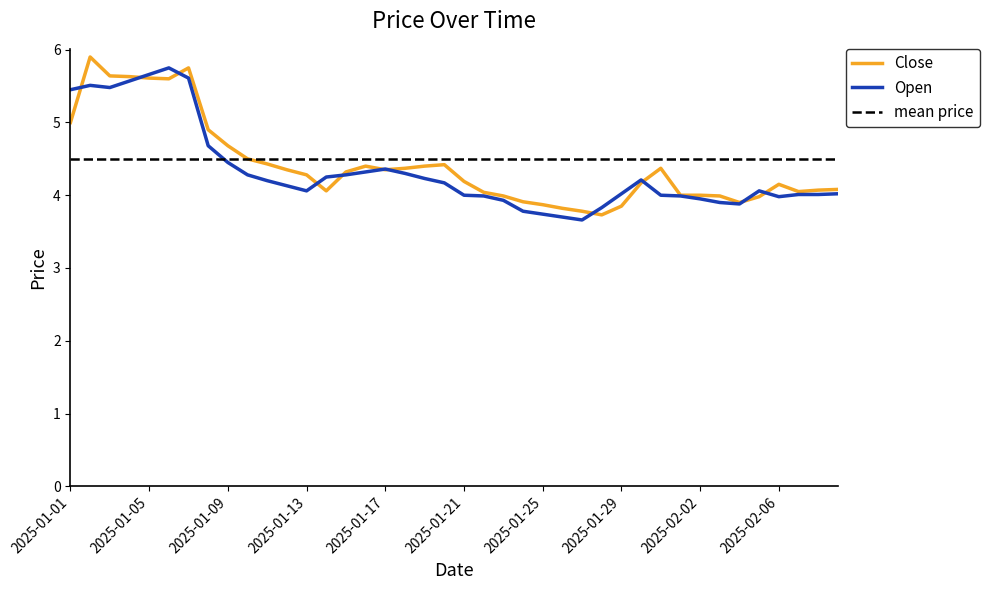

What is the total value across all series at 2025-02-06?

8.1